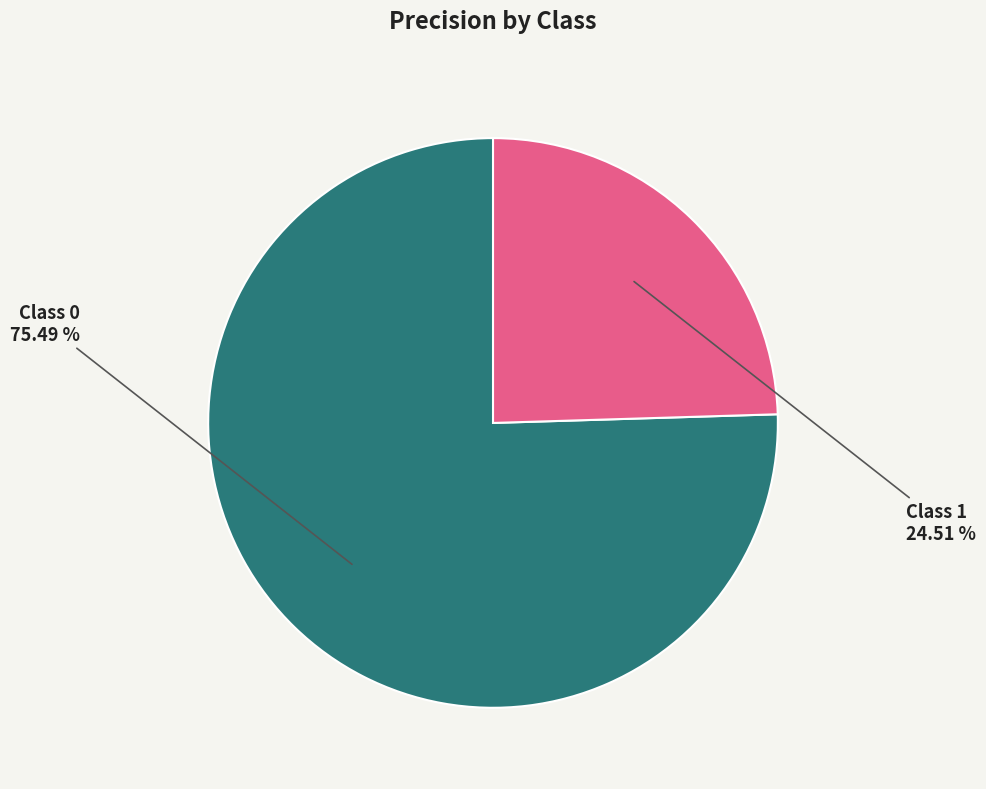

Is there a majority slice in this chart?

Yes